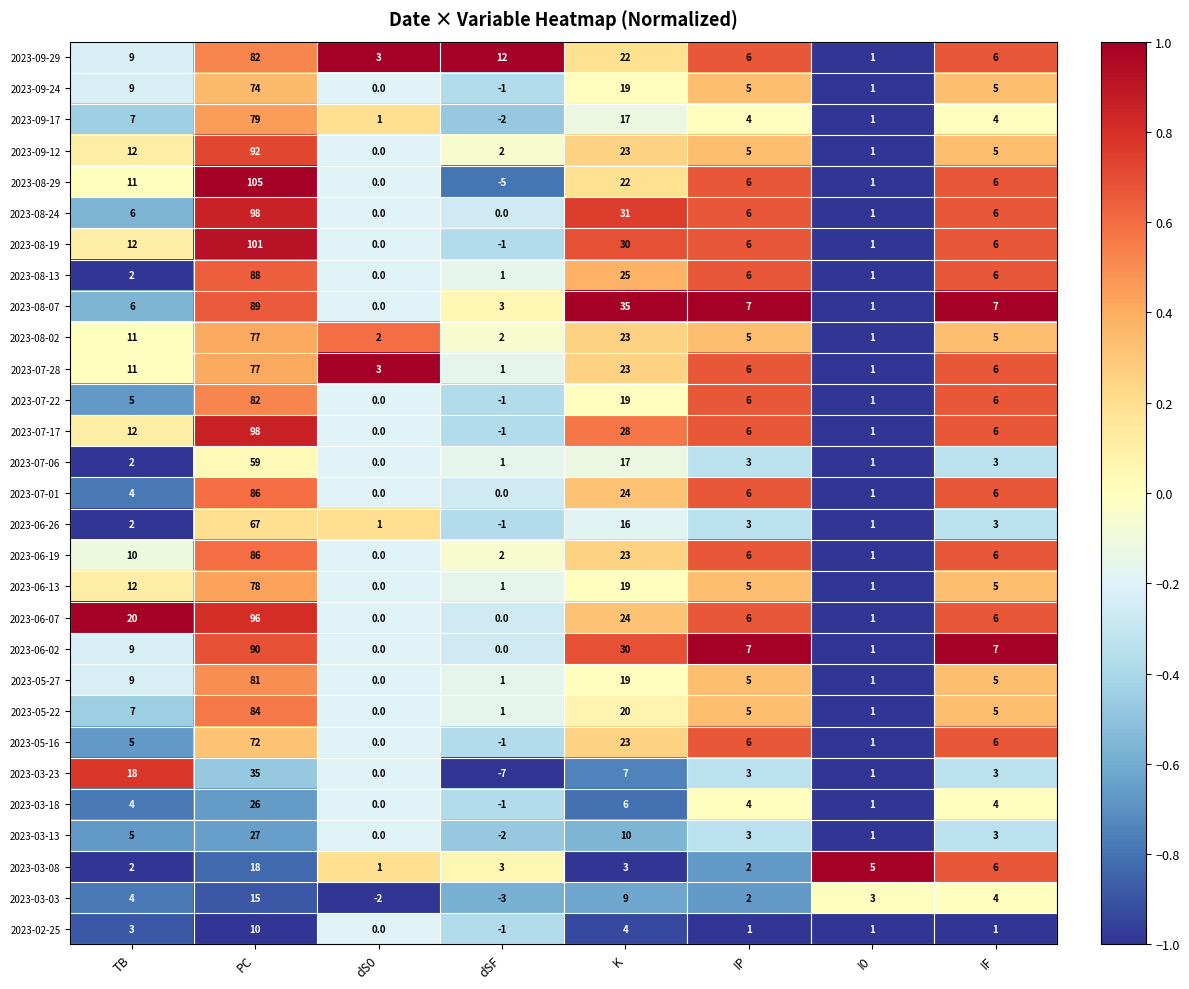

At which category is the sum across all series the highest?

PC